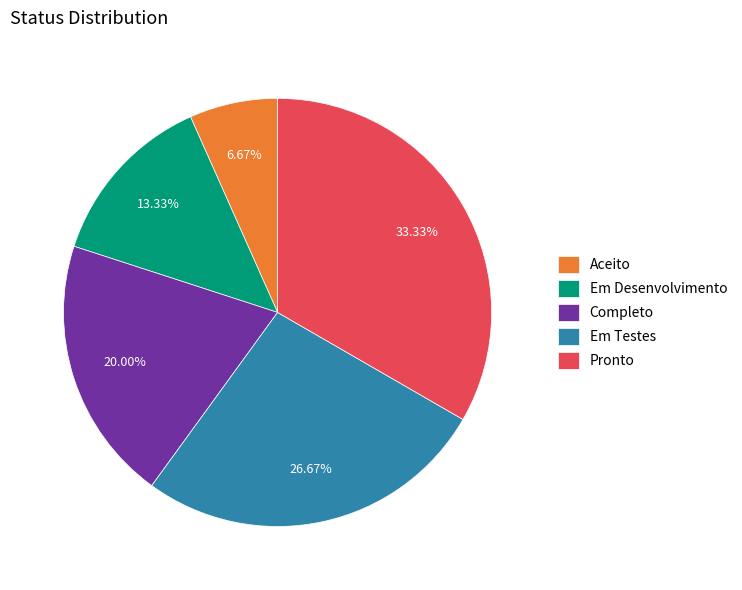

How many slices are in this pie chart?

5